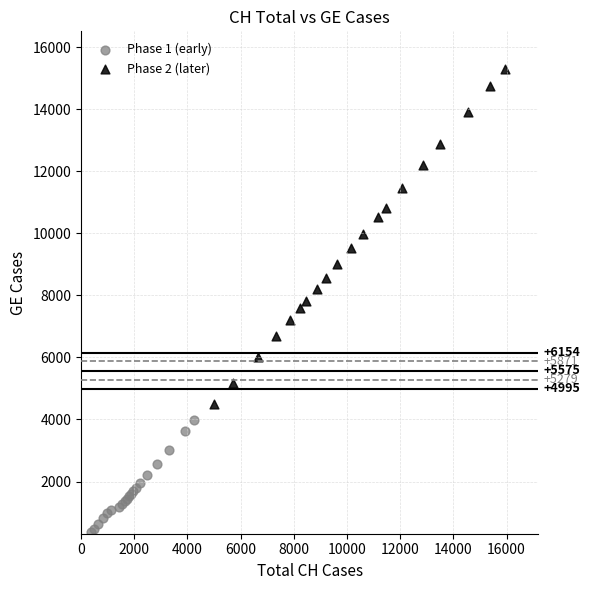

Which series contains the lowest Y value?

Phase 1 (early)